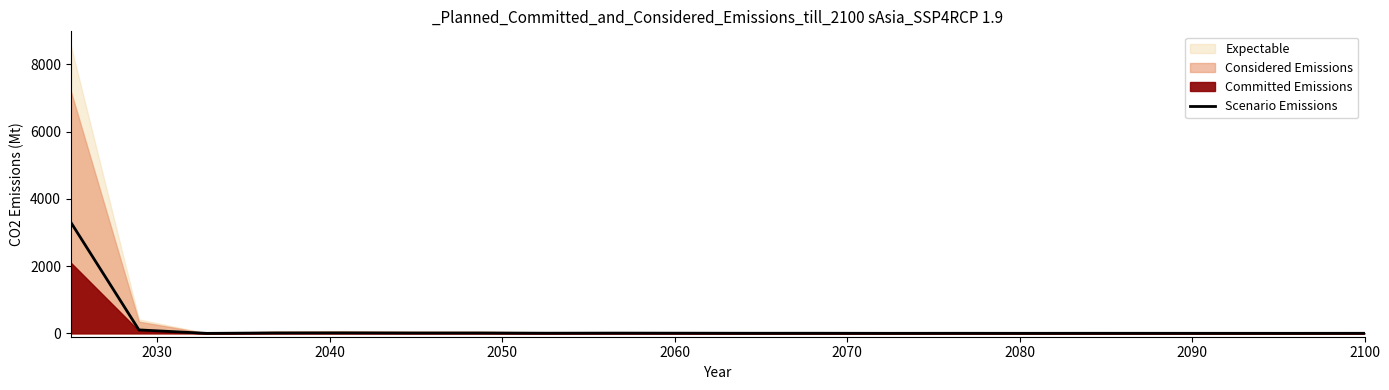

How many data points are less than 3?

9